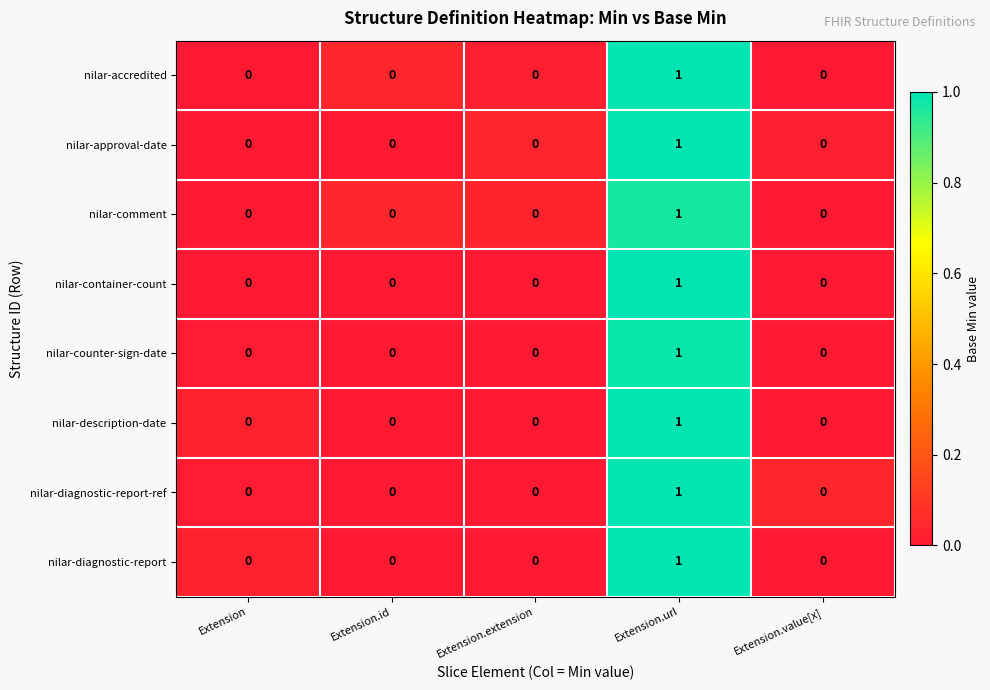

At which category is the sum across all series the highest?

Extension.url